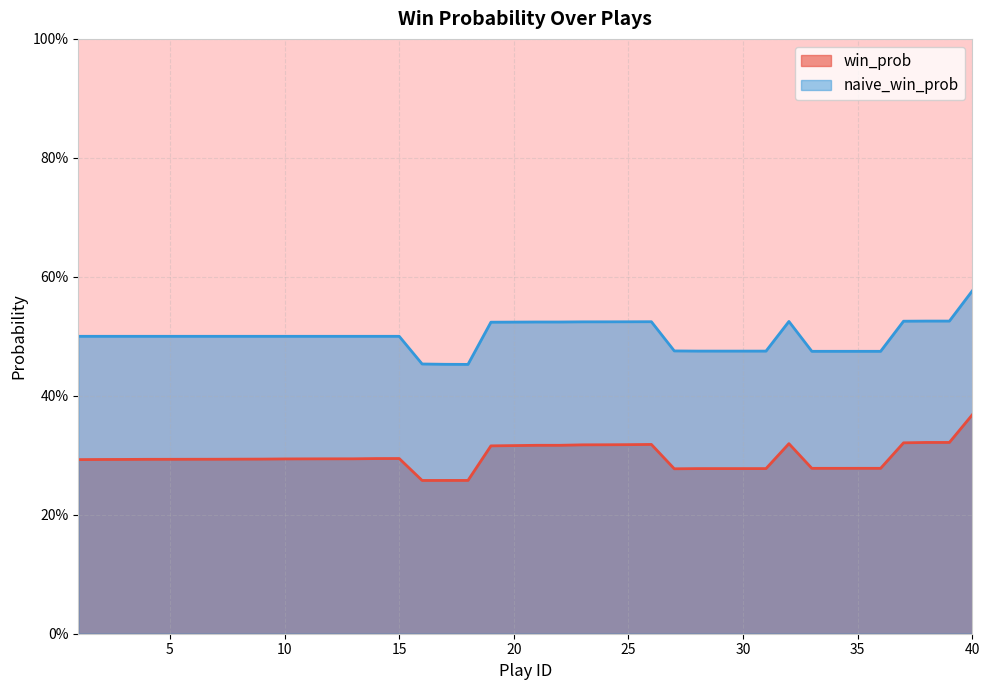

True or false: win_prob and naive_win_prob intersect in this chart.

False